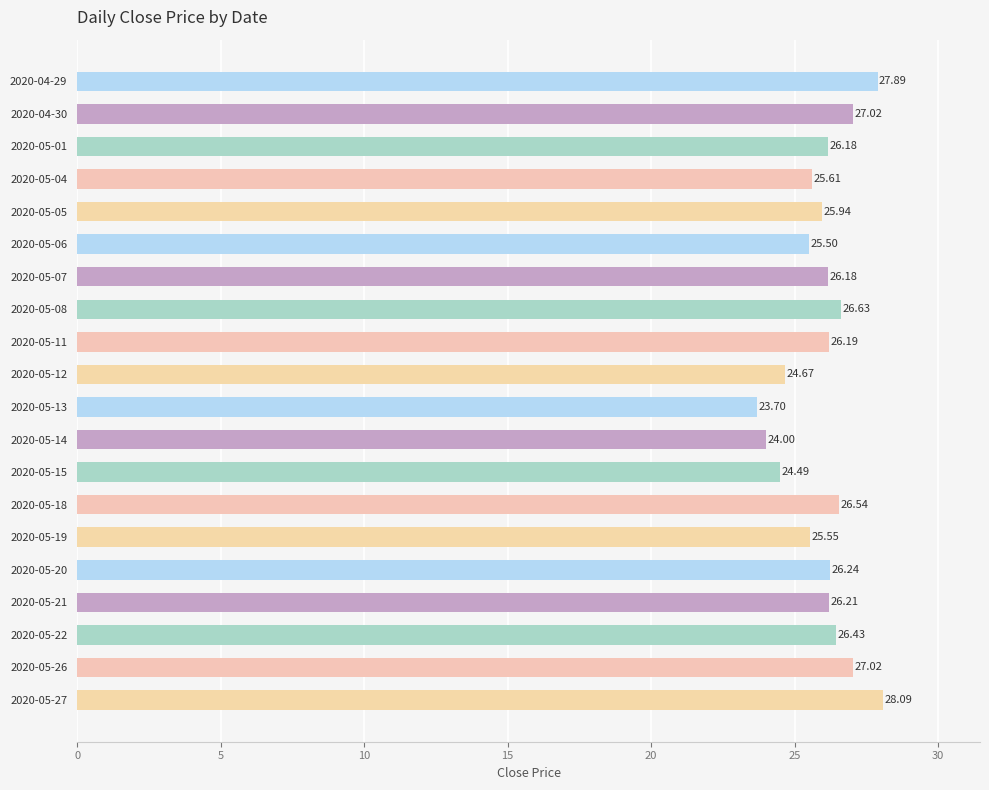

Does the chart contain stacked bars?

No